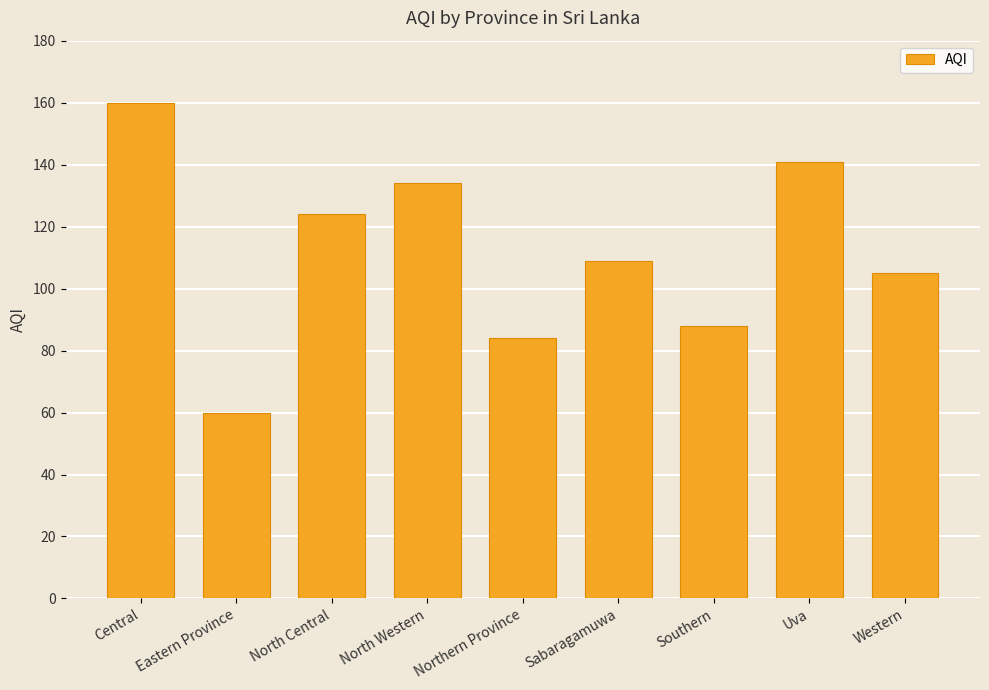

At which category does the chart reach its minimum across all series?

Eastern Province